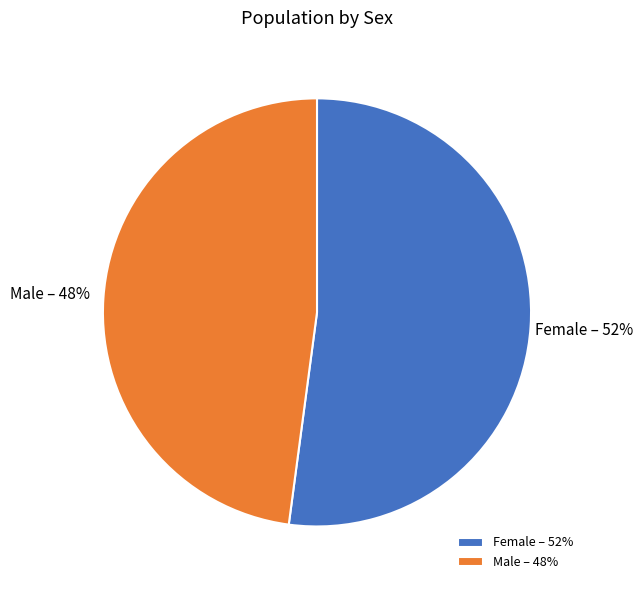

What percentage is the Female slice, to the nearest percent?

52%